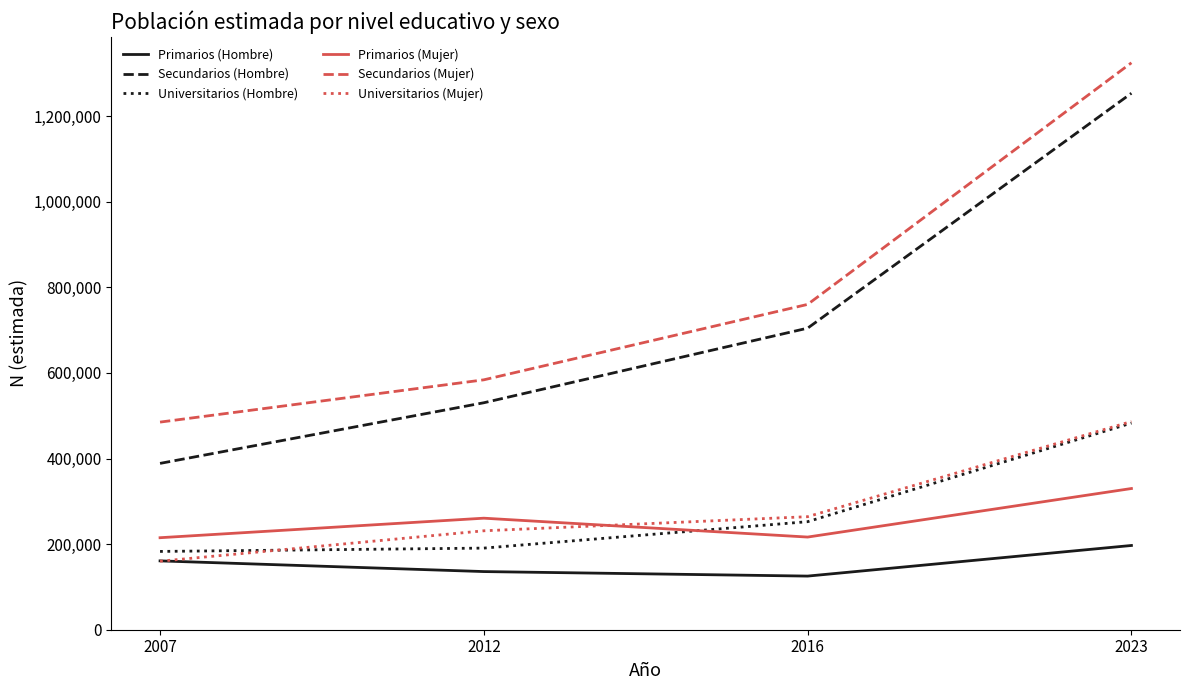

The value of Universitarios (Hombre) at 2012 is 190688. True or false?

True